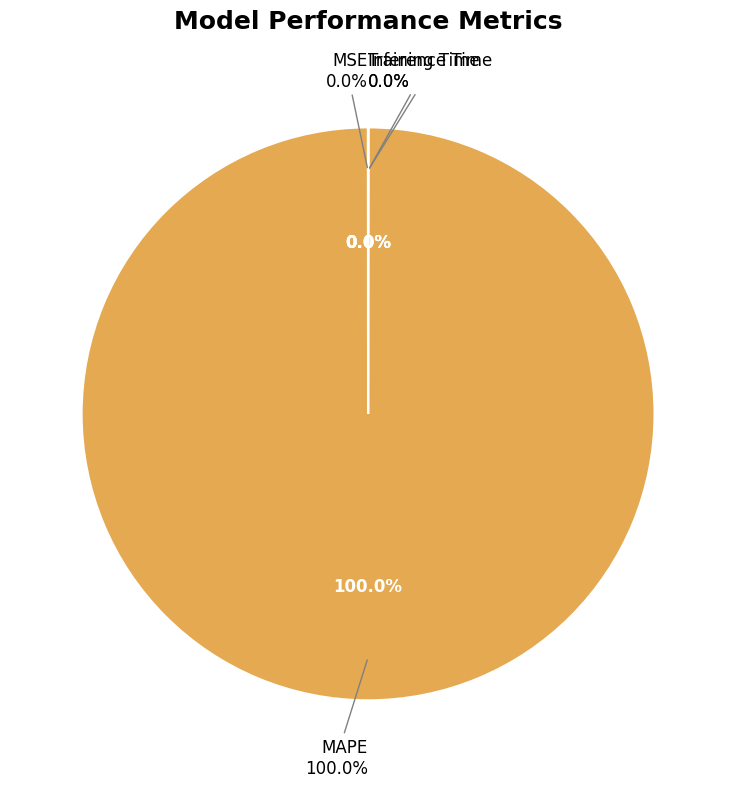

How many segments does this pie chart have?

4